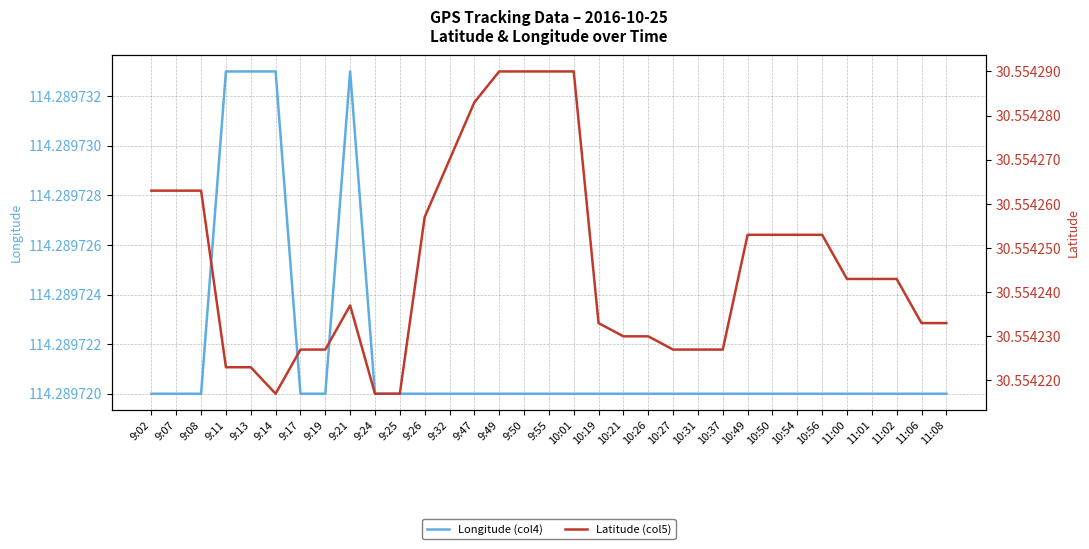

What are all the series names shown in the legend?

Longitude (col4), Latitude (col5)